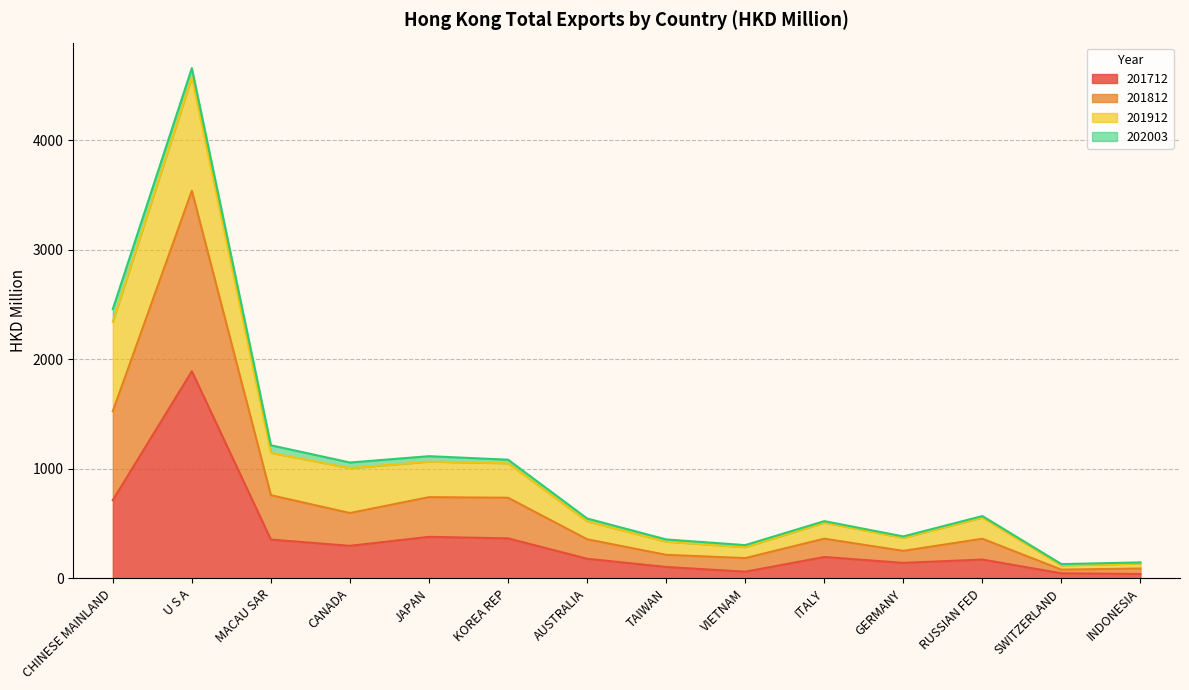

Does the chart display data point markers on the line(s)?

No